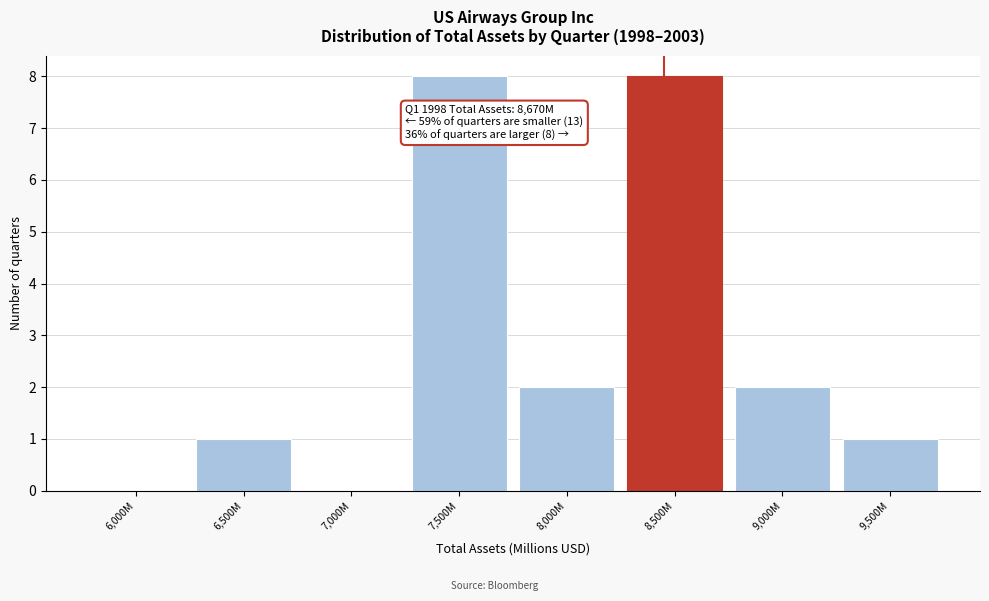

Reading left to right, extract all data points from this chart.

6,000M=0	6,500M=1	7,000M=0	7,500M=8	8,000M=2	8,500M=8	9,000M=2	9,500M=1